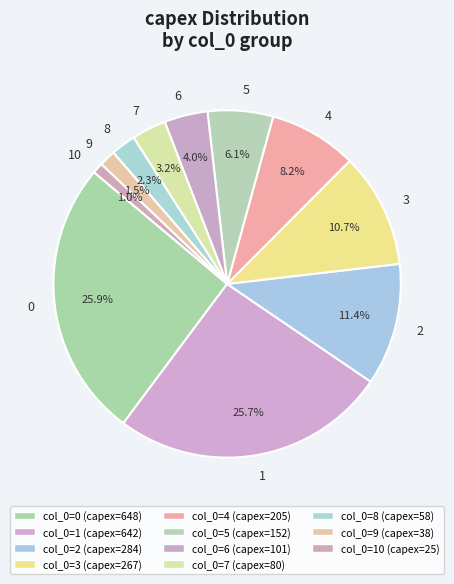

Is 0 the majority of the pie?

No